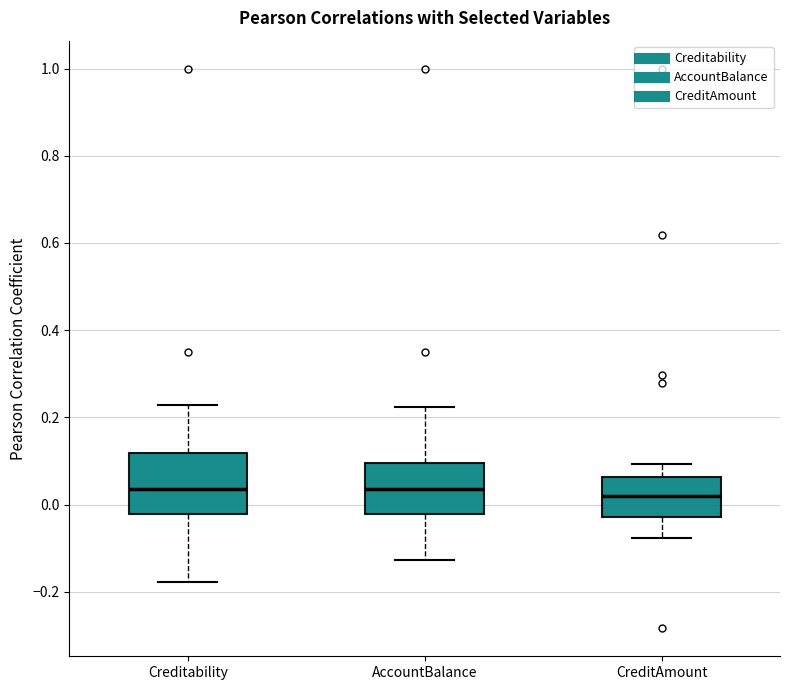

Where does the upper whisker of the box for Creditability end on the y-axis? The values are not printed on the chart, so give them approximately, as read against the axis.

0.22